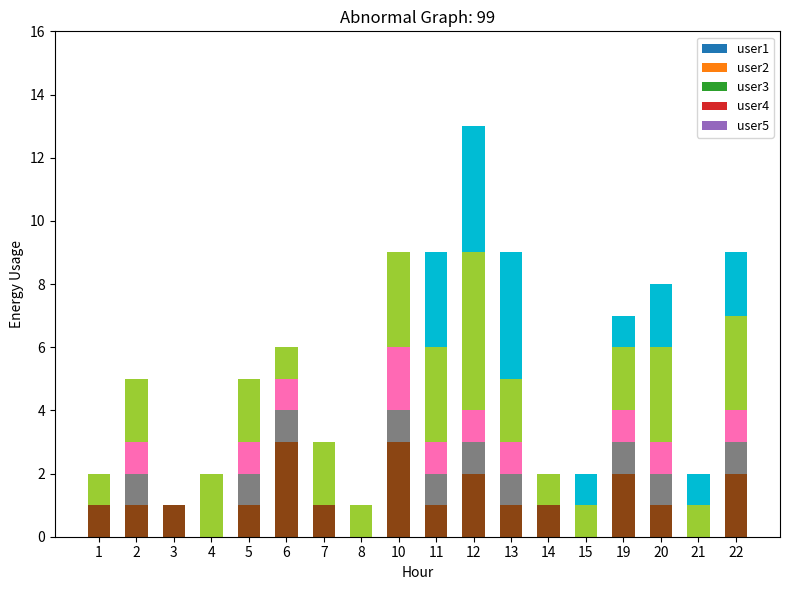

Is it true that user1 equals 0 at 15?

True